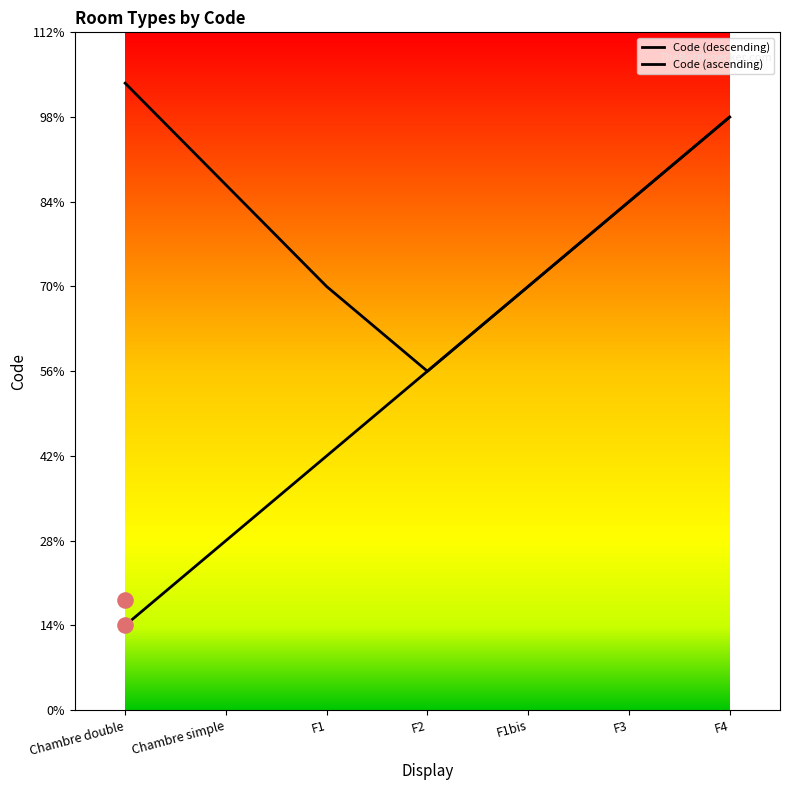

At which category is the sum across all series the highest?

F4